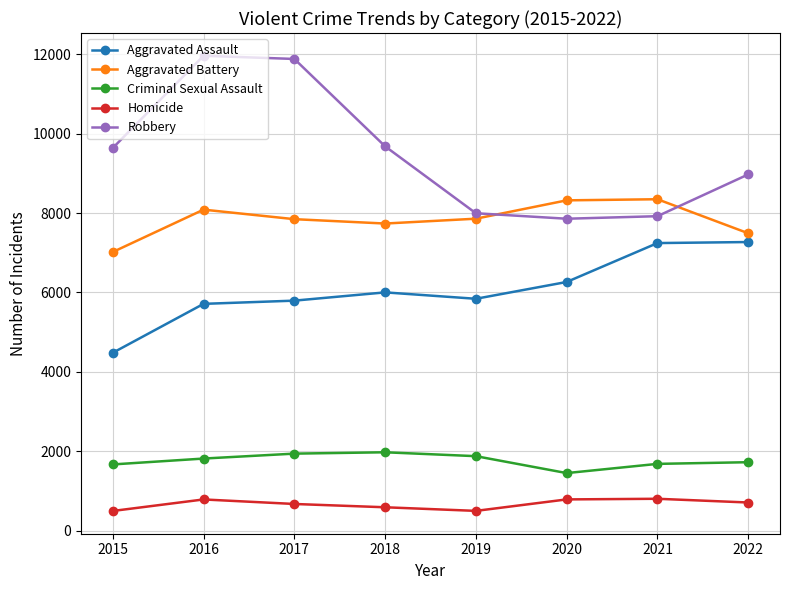

True or false: Aggravated Battery and Robbery cross at least once.

True